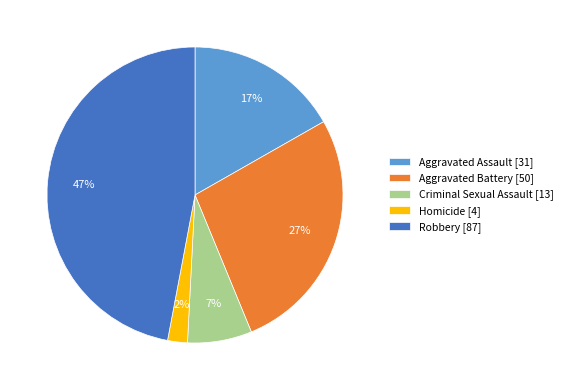

Rank the categories by value from highest to lowest.

Robbery, Aggravated Battery, Aggravated Assault, Criminal Sexual Assault, Homicide